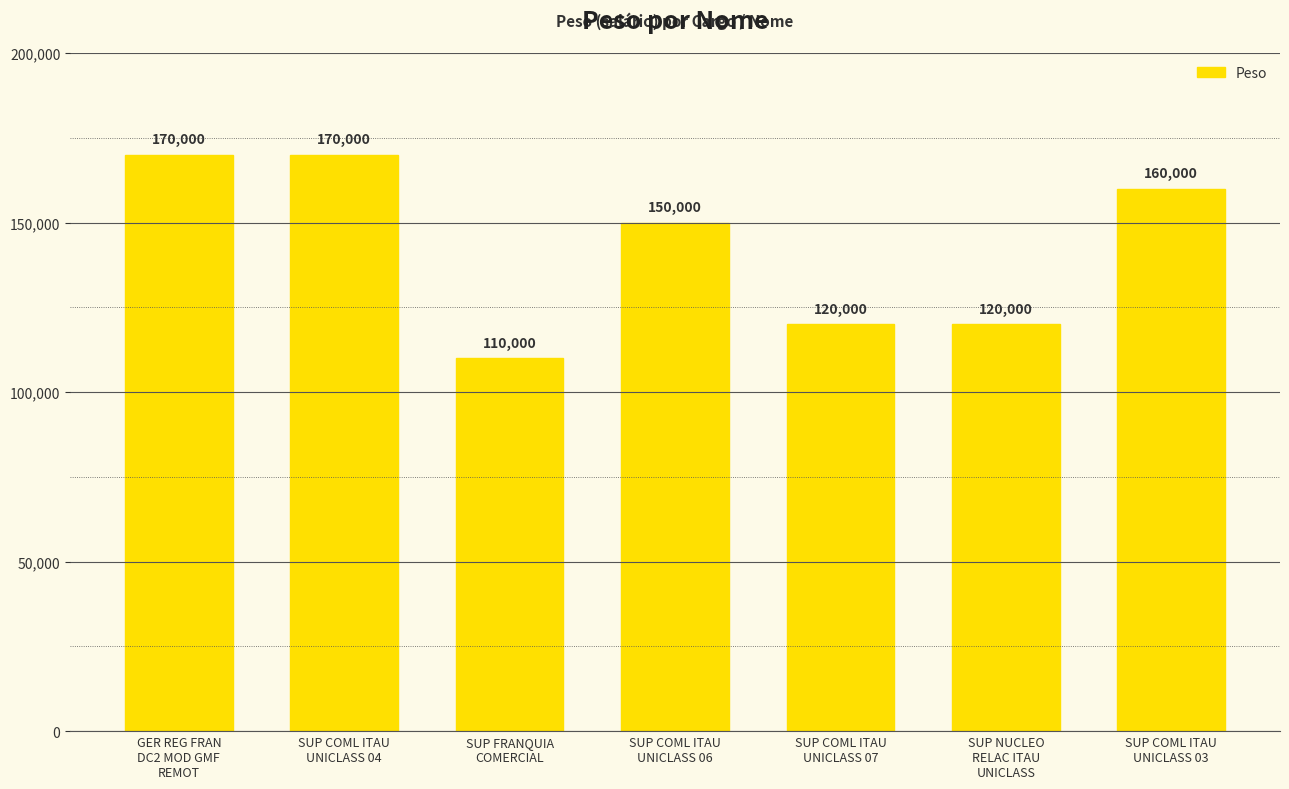

What is the value of the 7th bar from the left?

160000